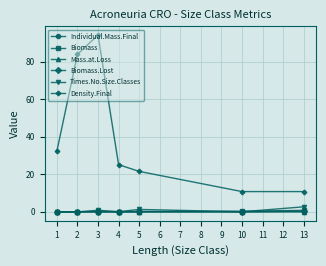

What is the highest value of the Density.Final series?

94.2